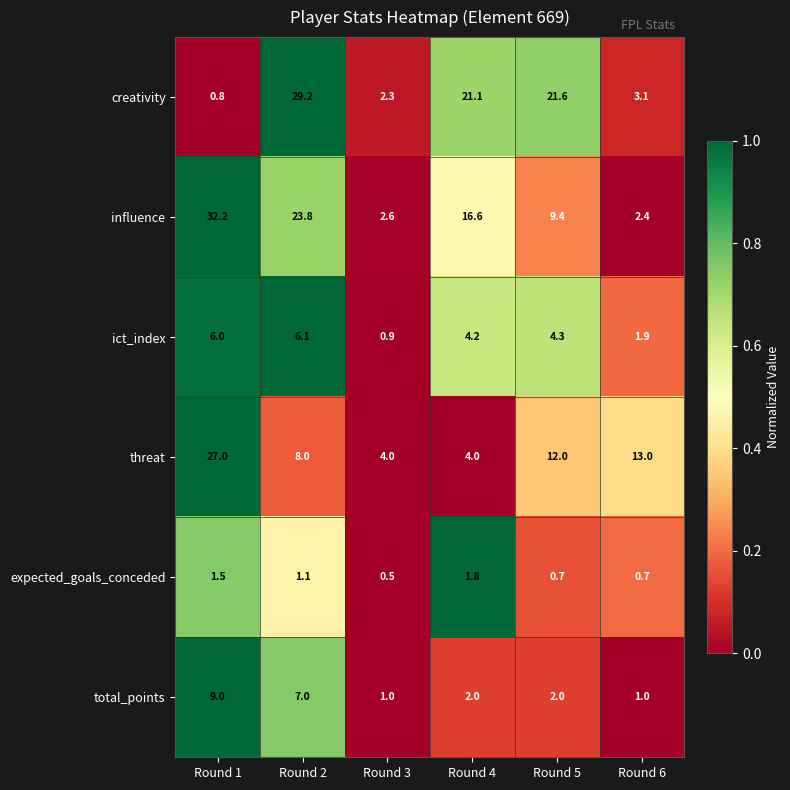

At which category is the sum across all series the highest?

Round 1